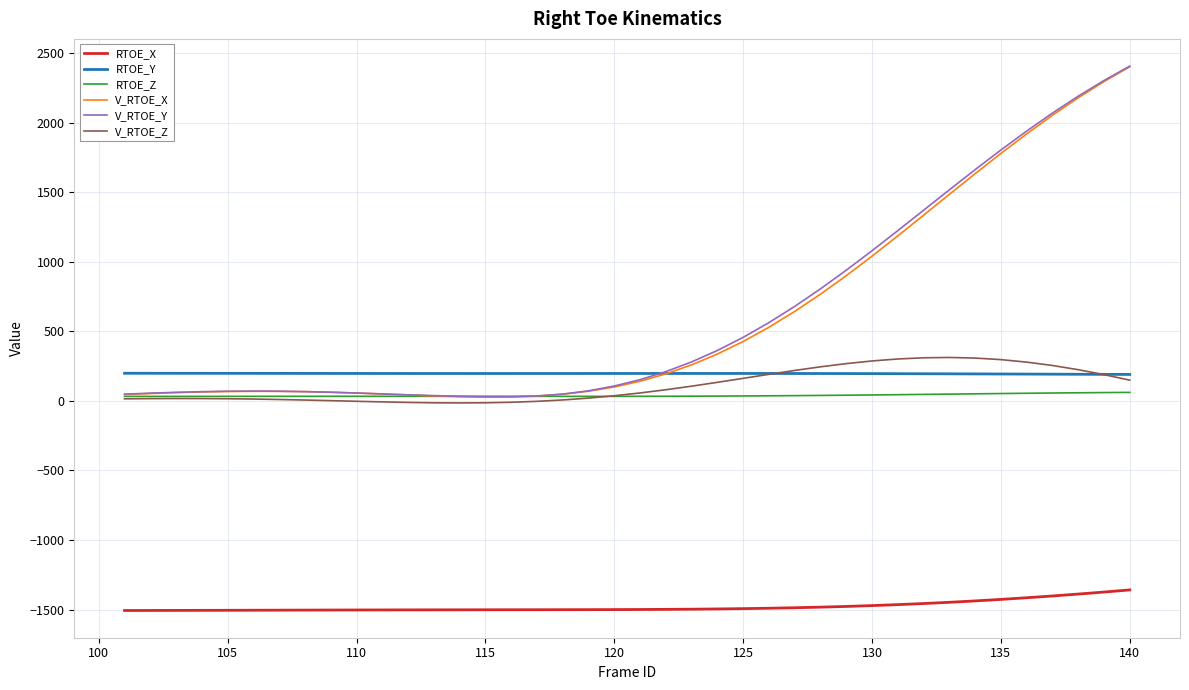

True or false: RTOE_X and RTOE_Y cross at least once.

False